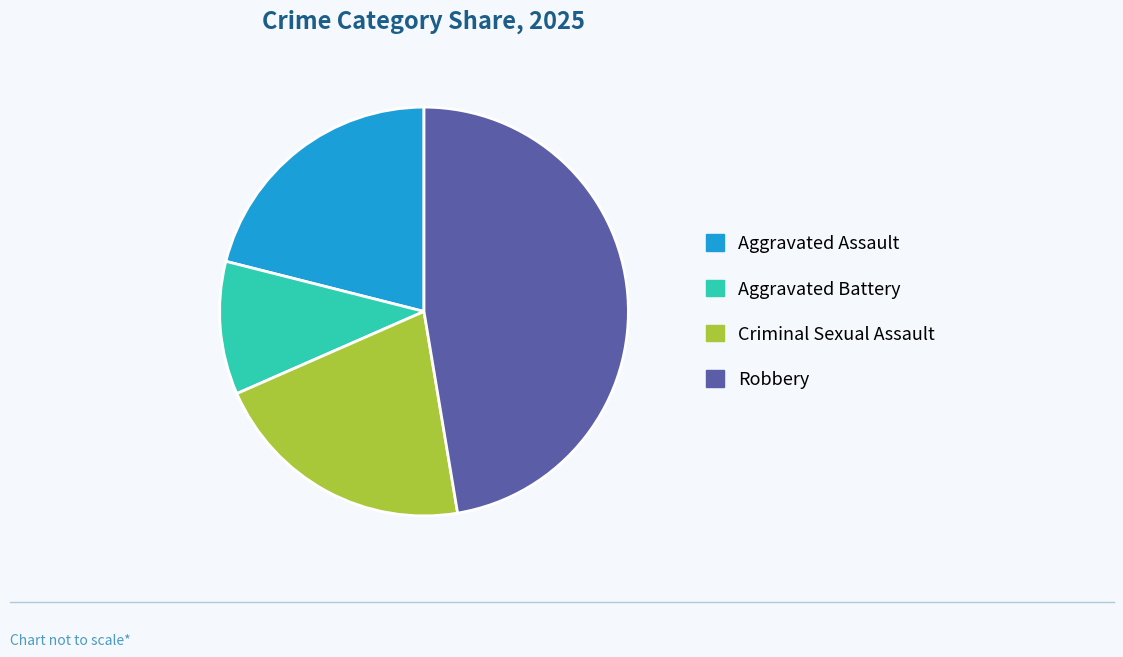

Combined, do Aggravated Battery and Criminal Sexual Assault account for over 50%?

No